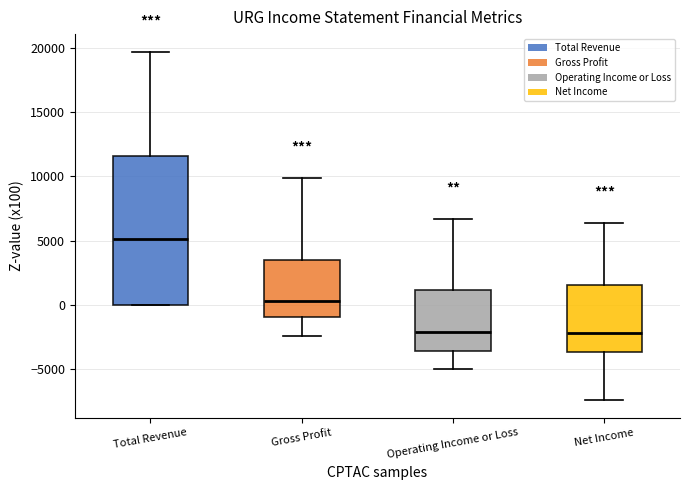

Reading left to right, transcribe this box plot: for each box, give where its median line is, the range the box spans, and where its two whiskers end, as read against the y-axis. The values are not printed on the chart, so give them approximately, as read against the axis.

Total Revenue: median 5000, box 0 to 11500, whiskers 0 to 19500
Gross Profit: median 500, box -1000 to 3500, whiskers -2500 to 10000
Operating Income or Loss: median -2000, box -3500 to 1000, whiskers -5000 to 6500
Net Income: median -2000, box -3500 to 1500, whiskers -7500 to 6500